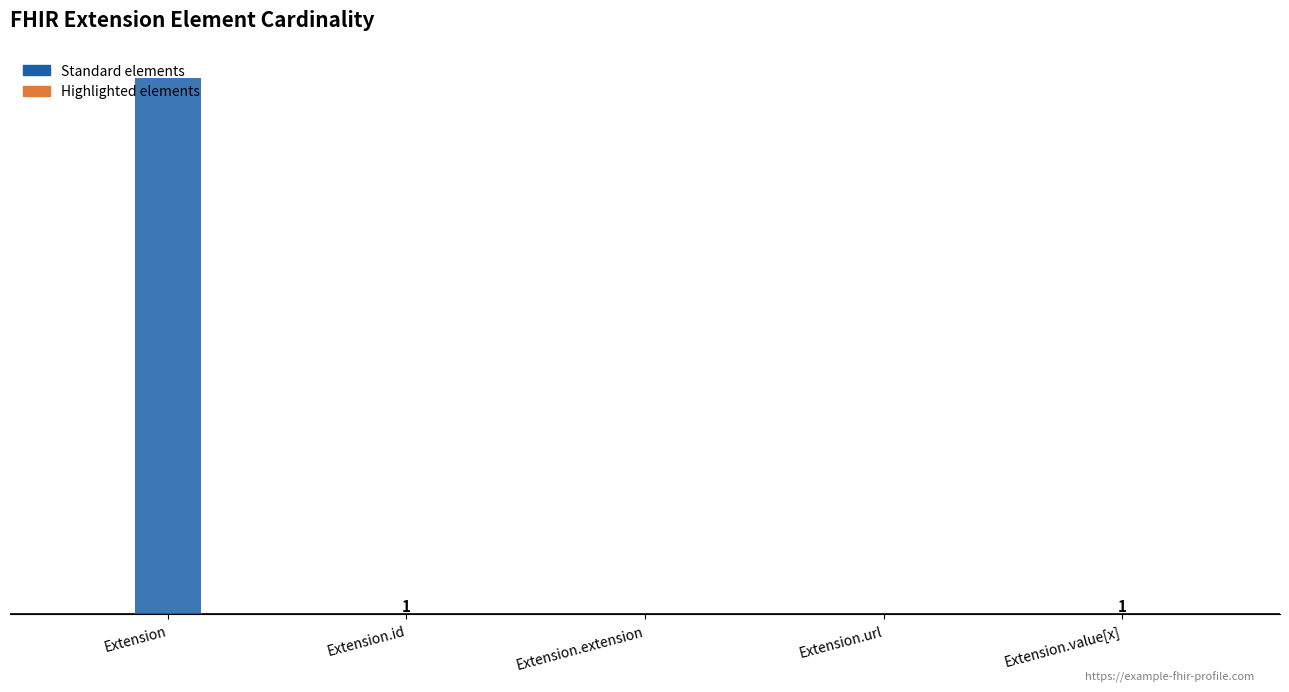

Does the chart contain stacked bars?

No